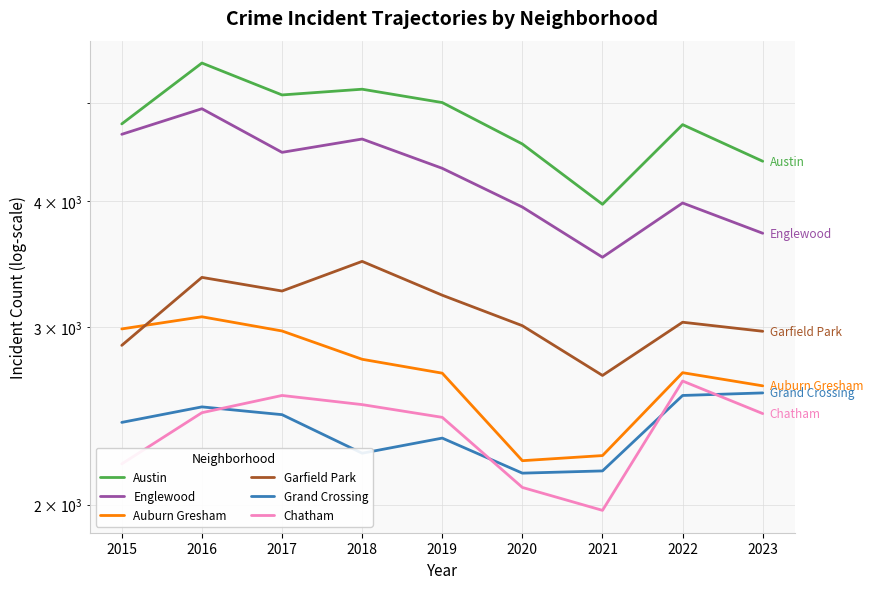

What is the spread (max minus min) of values at 2020?

2476